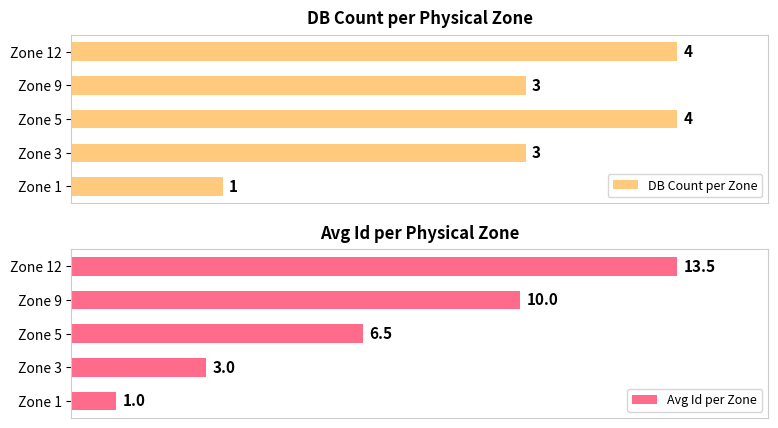

Are the bars horizontal?

Yes